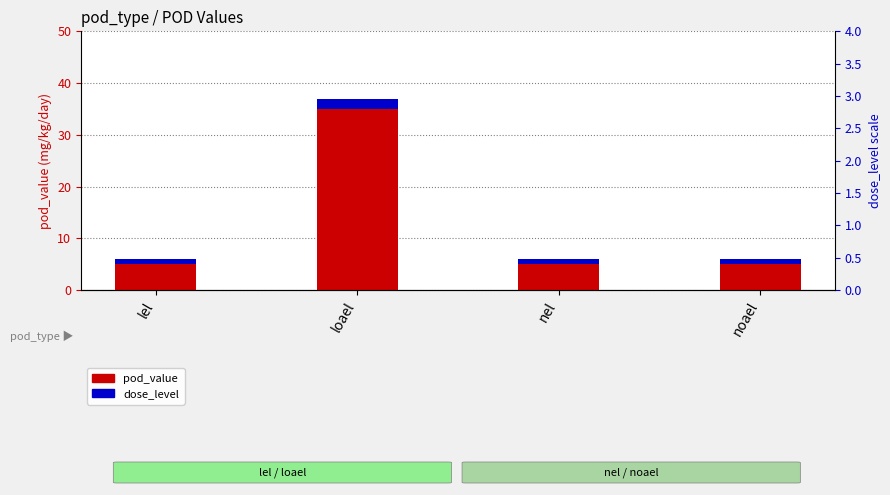

How many bars are there in each group?

2